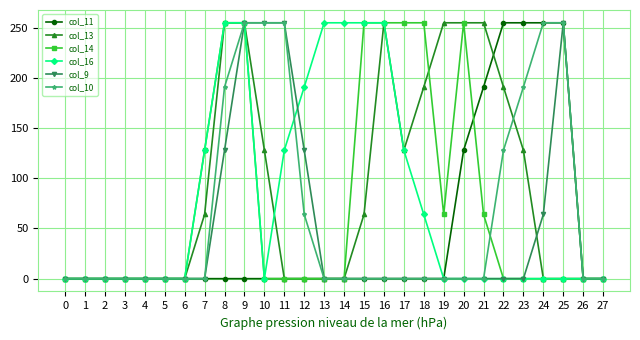

Count the number of data series in this chart.

6